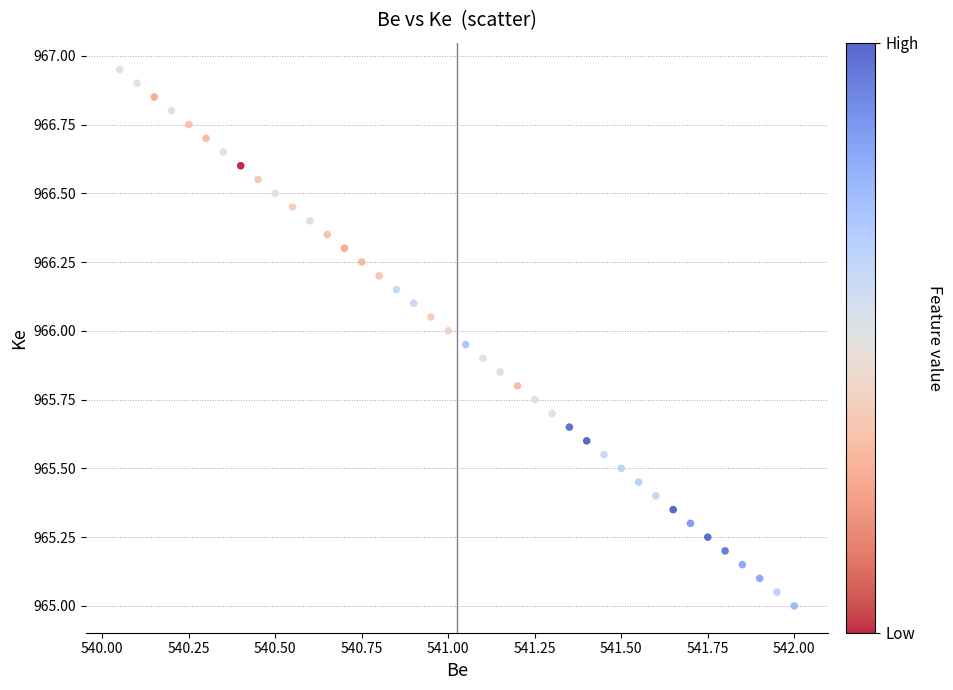

What is the range of X values (max minus min)?

2.0